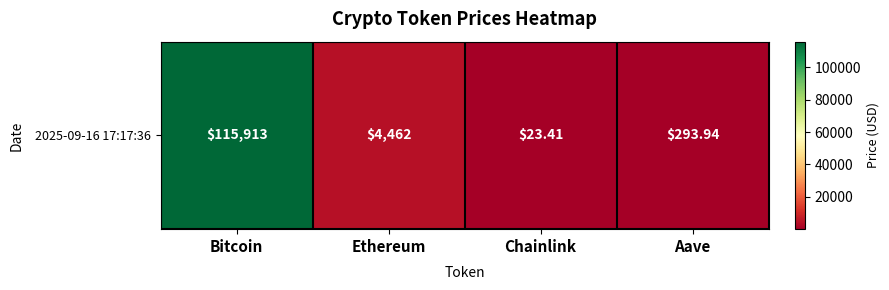

List the labels in order of value, largest first.

Bitcoin, Ethereum, Aave, Chainlink